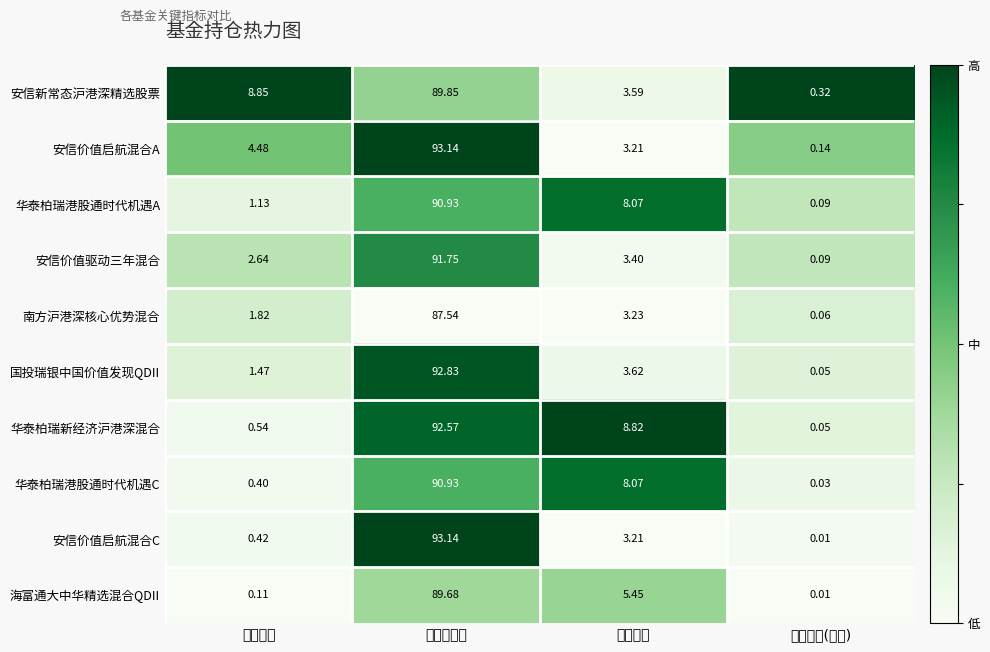

Which category has the lowest value in the 海富通大中华精选混合QDII series?

持有市值(亿元)